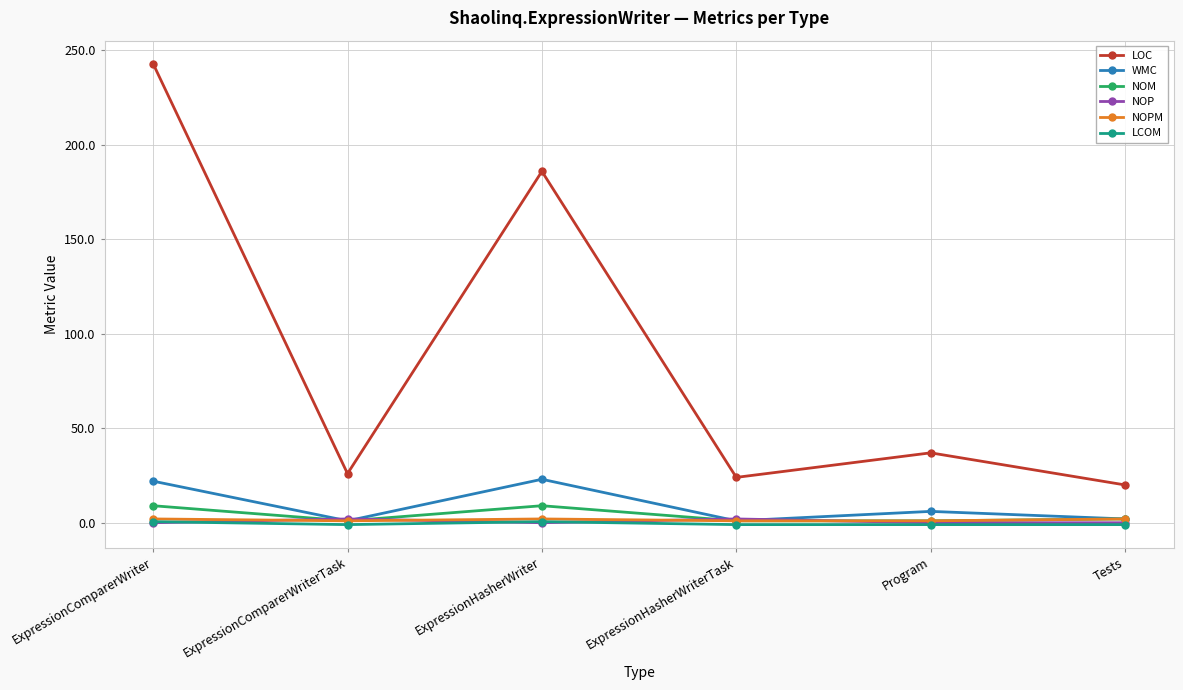

Which label corresponds to the largest value in the chart?

ExpressionComparerWriter